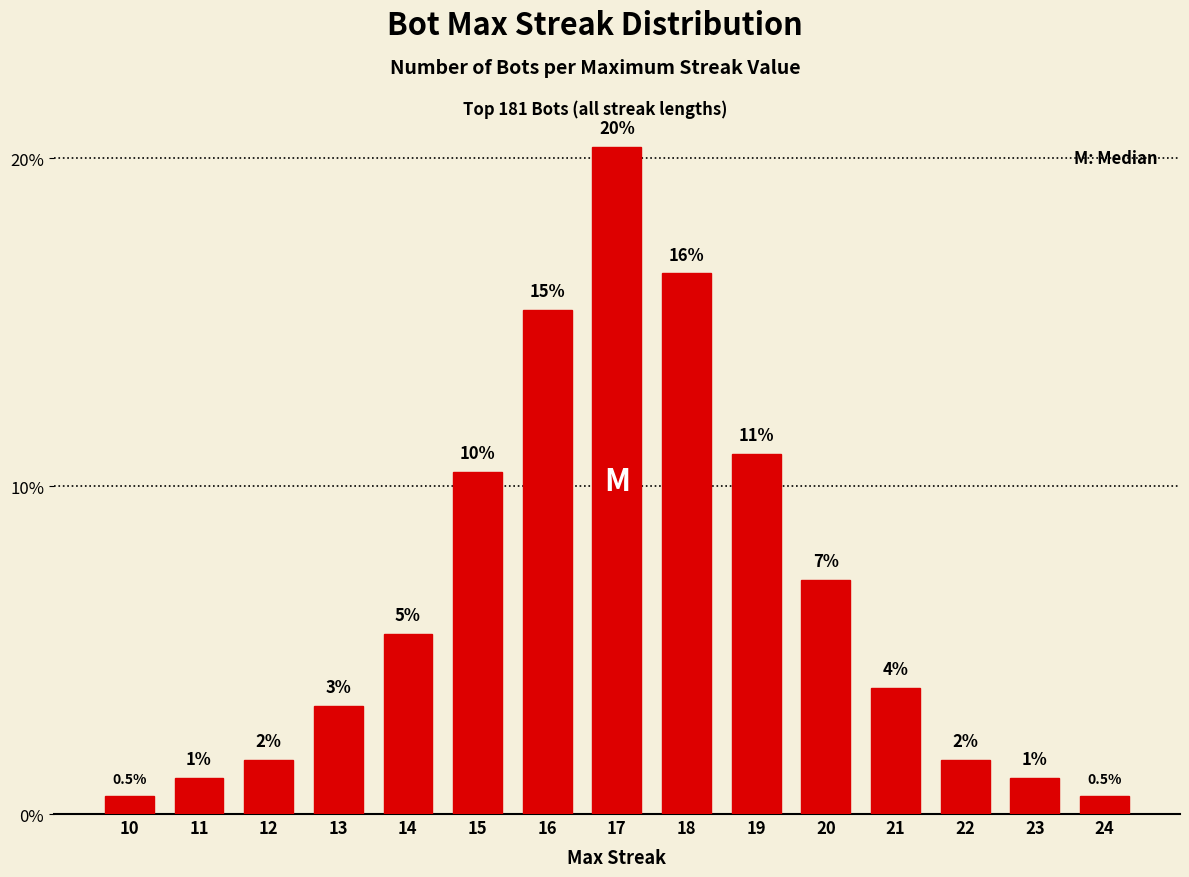

Reading left to right, extract all data points from this chart.

10=0.5	11=1.1	12=1.6	13=3.3	14=5.5	15=10.4	16=15.4	17=20.3	18=16.5	19=11.0	20=7.1	21=3.8	22=1.6	23=1.1	24=0.5